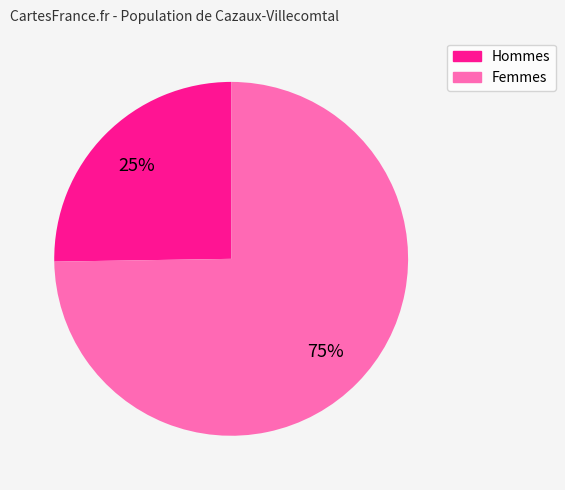

Is there any slice that represents more than half of the pie?

Yes